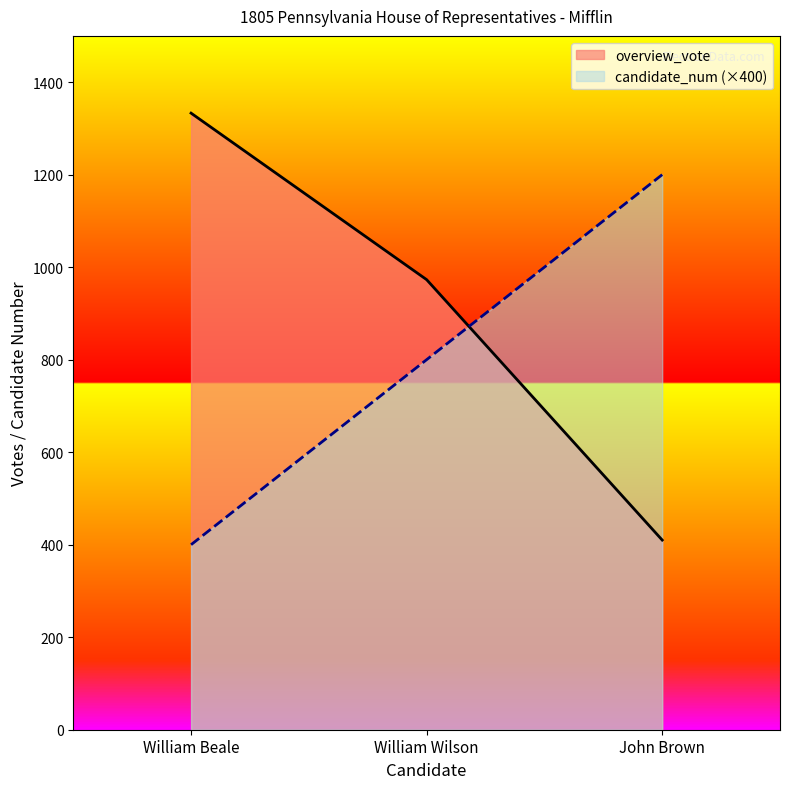

The value of overview_vote at William Wilson is 1478. True or false?

False